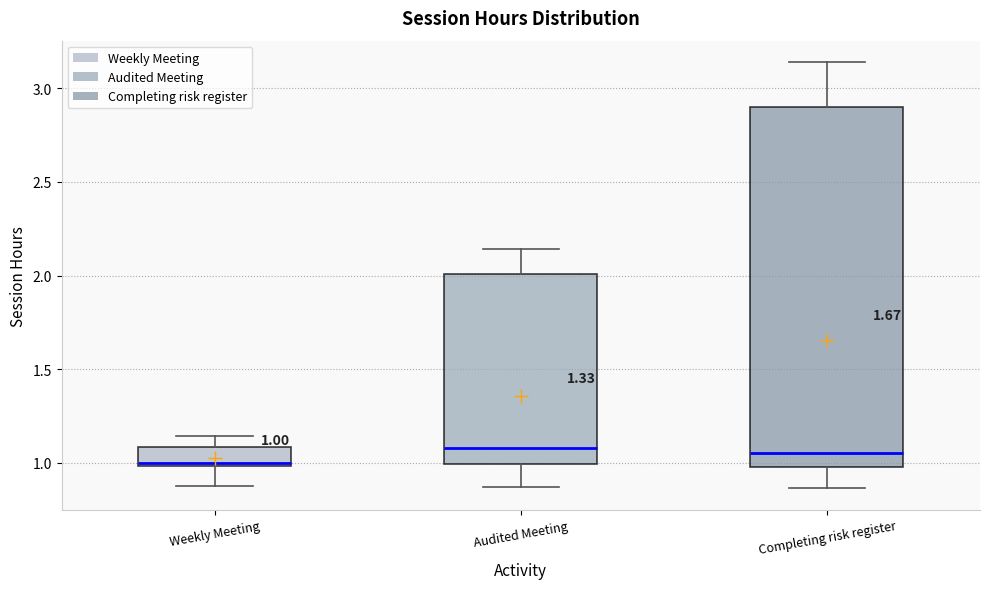

Which box is the tallest, from its lower edge to its upper edge?

Completing risk register